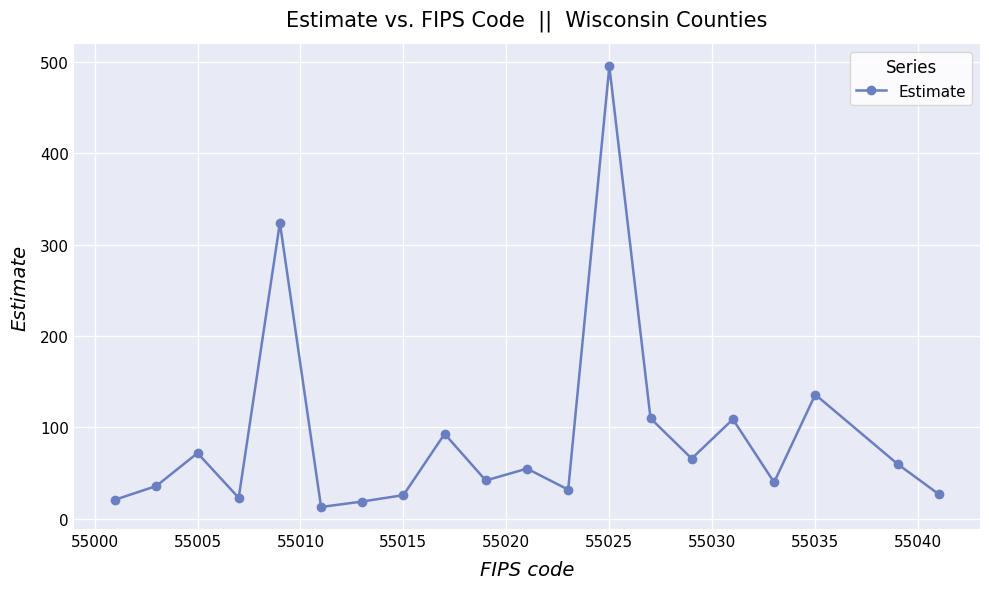

What is the sum of all values?

1799